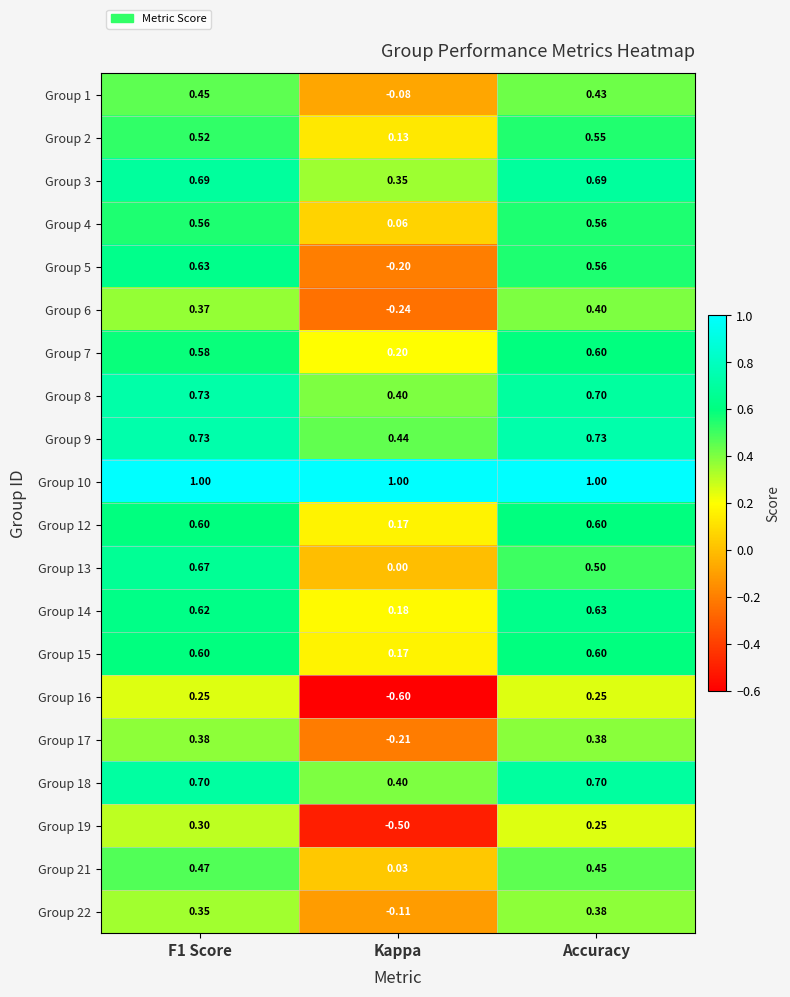

Count the number of data series in this chart.

20